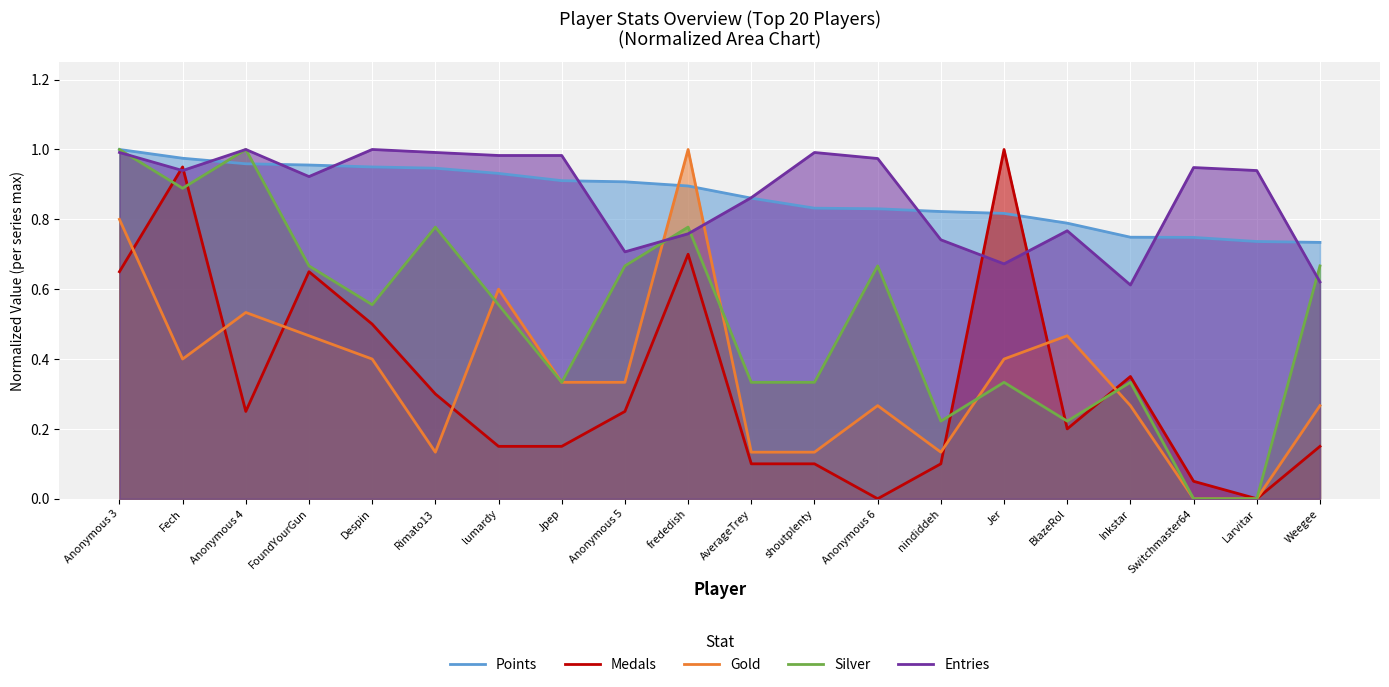

Reading right to left, what are all the values shown in this chart?

Points: Weegee=0.7	Larvitar=0.7	Switchmaster64=0.7	Inkstar=0.7	BlazeRol=0.8	Jer=0.8	nindiddeh=0.8	Anonymous 6=0.8	shoutplenty=0.8	AverageTrey=0.9	frededish=0.9	Anonymous 5=0.9	Jpep=0.9	lumardy=0.9	Rimato13=0.9	Despin=0.9	FoundYourGun=1.0	Anonymous 4=1.0	Fech=1.0	Anonymous 3=1.0
Medals: Weegee=0.1	Larvitar=0.0	Switchmaster64=0.1	Inkstar=0.3	BlazeRol=0.2	Jer=1.0	nindiddeh=0.1	Anonymous 6=0.0	shoutplenty=0.1	AverageTrey=0.1	frededish=0.7	Anonymous 5=0.2	Jpep=0.1	lumardy=0.1	Rimato13=0.3	Despin=0.5	FoundYourGun=0.7	Anonymous 4=0.2	Fech=0.9	Anonymous 3=0.7
Gold: Weegee=0.3	Larvitar=0.0	Switchmaster64=0.0	Inkstar=0.3	BlazeRol=0.5	Jer=0.4	nindiddeh=0.1	Anonymous 6=0.3	shoutplenty=0.1	AverageTrey=0.1	frededish=1.0	Anonymous 5=0.3	Jpep=0.3	lumardy=0.6	Rimato13=0.1	Despin=0.4	FoundYourGun=0.5	Anonymous 4=0.5	Fech=0.4	Anonymous 3=0.8
Silver: Weegee=0.7	Larvitar=0.0	Switchmaster64=0.0	Inkstar=0.3	BlazeRol=0.2	Jer=0.3	nindiddeh=0.2	Anonymous 6=0.7	shoutplenty=0.3	AverageTrey=0.3	frededish=0.8	Anonymous 5=0.7	Jpep=0.3	lumardy=0.6	Rimato13=0.8	Despin=0.6	FoundYourGun=0.7	Anonymous 4=1.0	Fech=0.9	Anonymous 3=1.0
Entries: Weegee=0.6	Larvitar=0.9	Switchmaster64=0.9	Inkstar=0.6	BlazeRol=0.8	Jer=0.7	nindiddeh=0.7	Anonymous 6=1.0	shoutplenty=1.0	AverageTrey=0.9	frededish=0.8	Anonymous 5=0.7	Jpep=1.0	lumardy=1.0	Rimato13=1.0	Despin=1.0	FoundYourGun=0.9	Anonymous 4=1.0	Fech=0.9	Anonymous 3=1.0